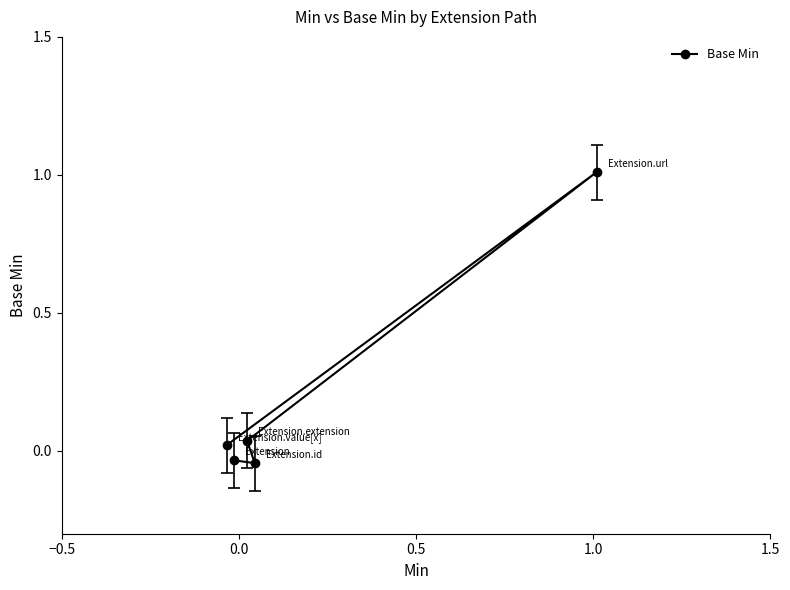

Reading left to right, transcribe all the data shown in this chart.

-0.0	-0.0	0.0	1.0	0.0